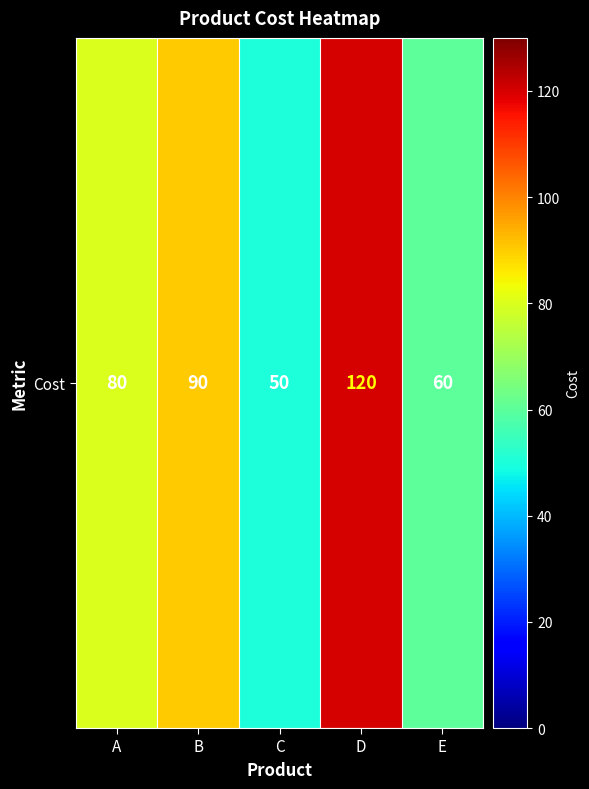

At which label is the value closest to 85?

A